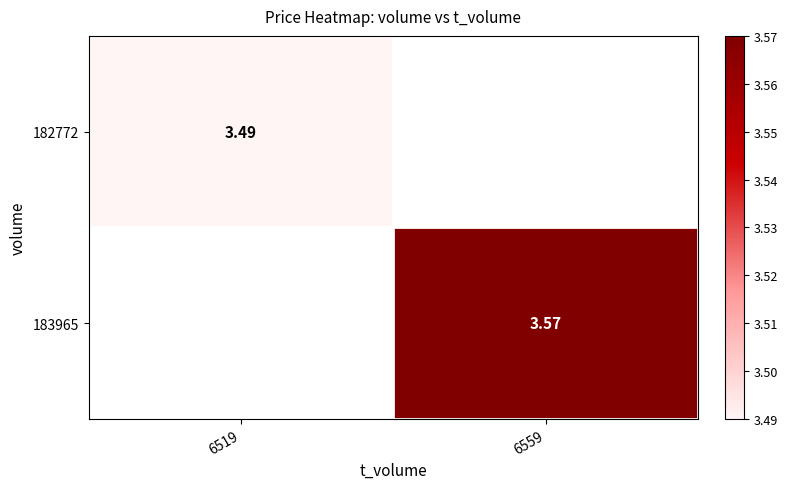

Is the value of 182772 at 6519 greater than the value of 183965 at 6559?

No